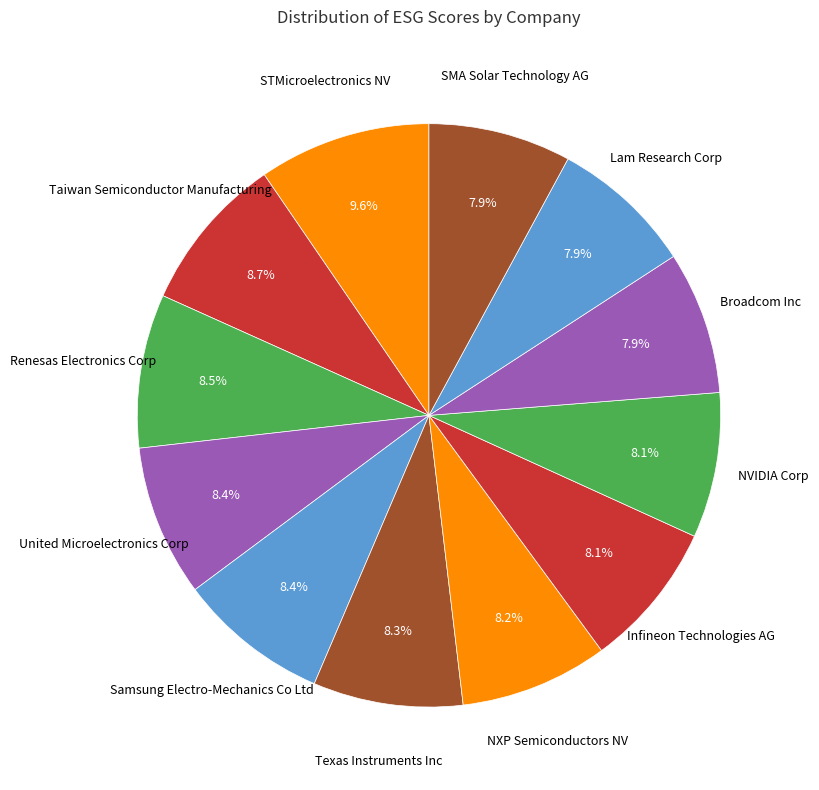

Is there any slice that represents more than half of the pie?

No